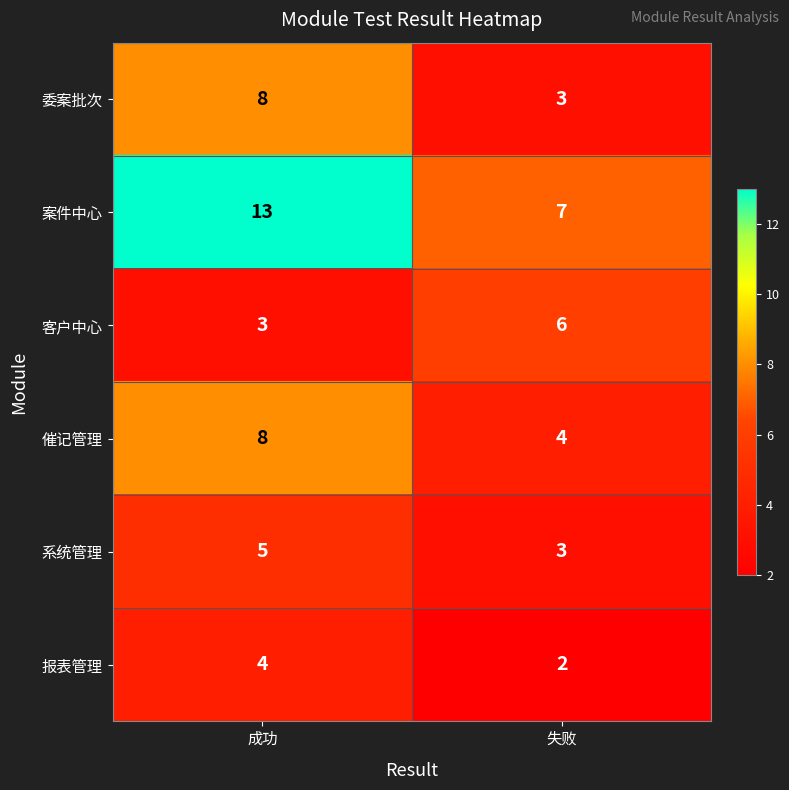

What is the minimum value for 催记管理?

4